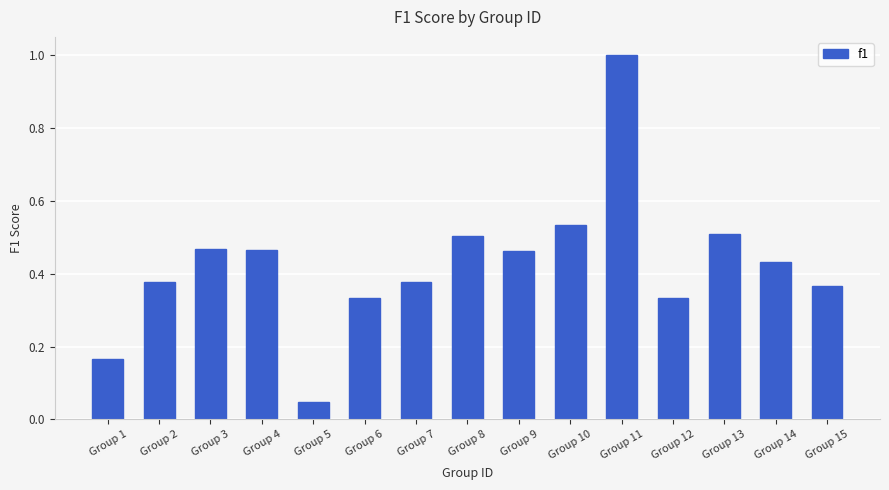

Is it true that the value at Group 9 is 0.7?

False